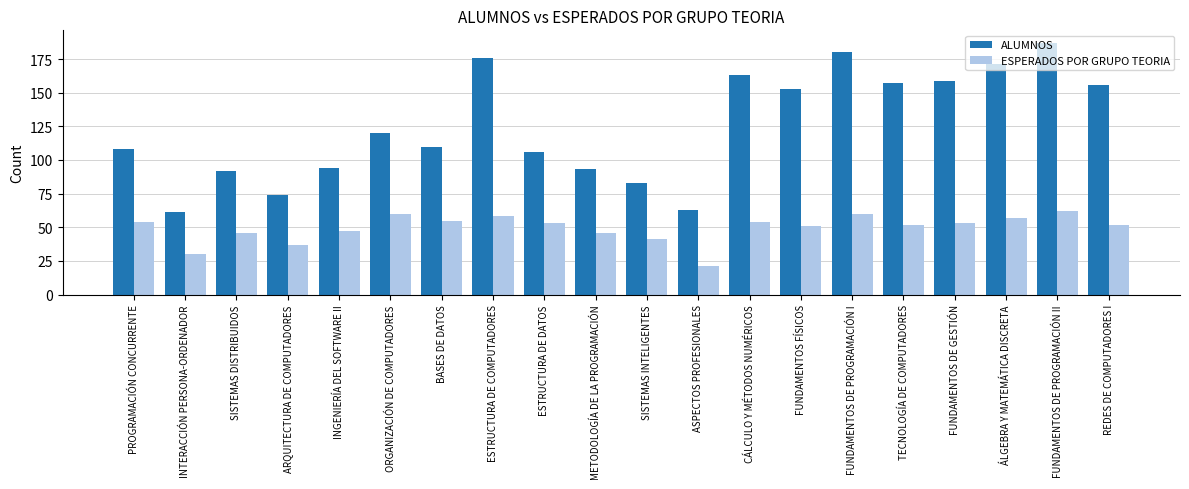

What is the sum of all ESPERADOS POR GRUPO TEORIA values?

989